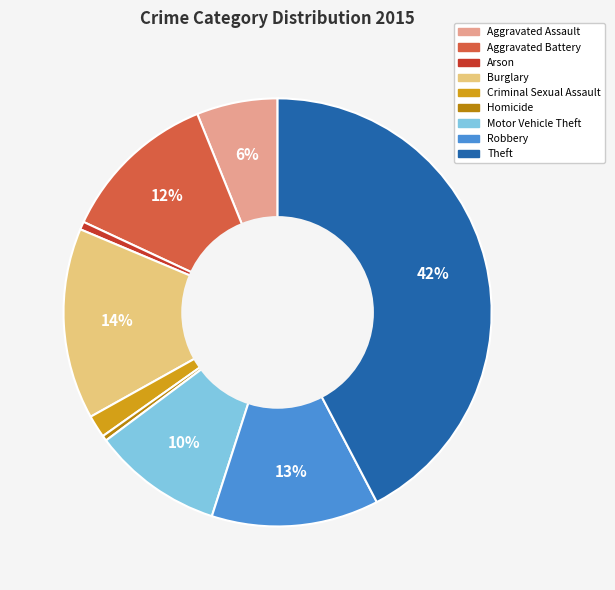

Which category has the biggest portion of the pie?

Theft